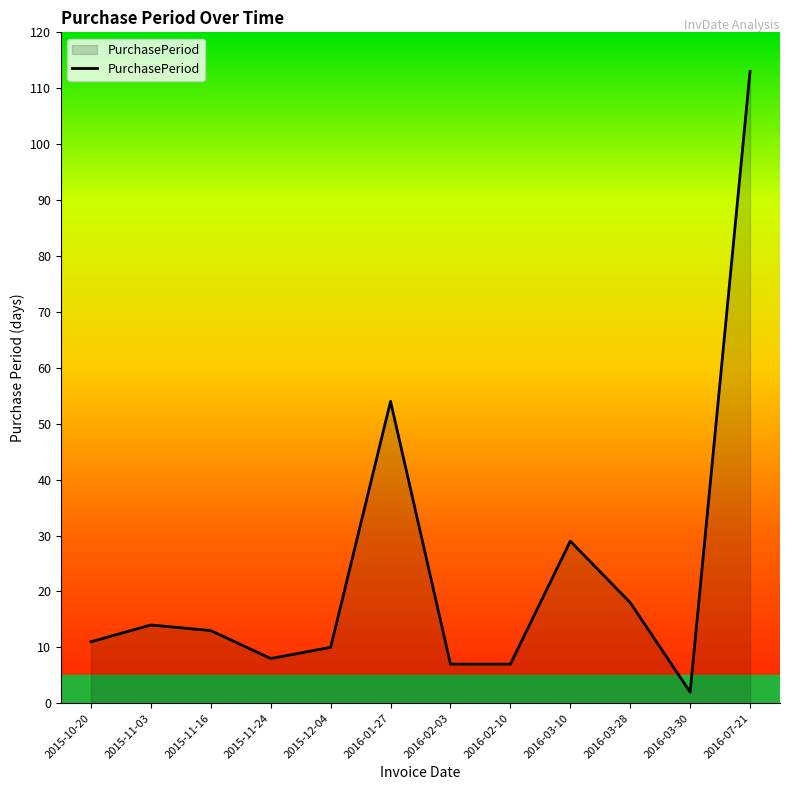

Which label corresponds to the smallest value in the chart?

2016-03-30